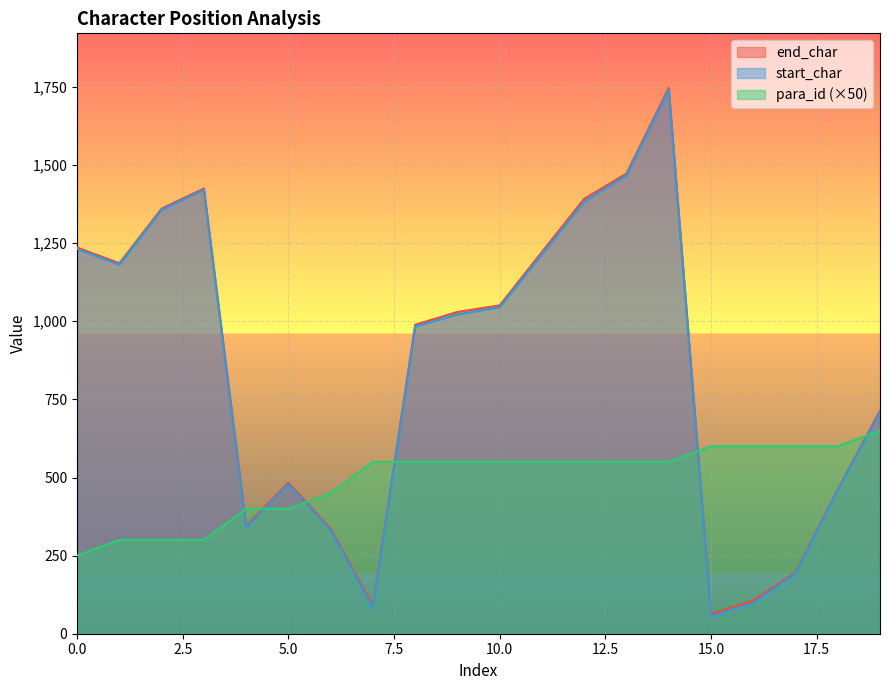

The value of start_char at 16 is 98. True or false?

True